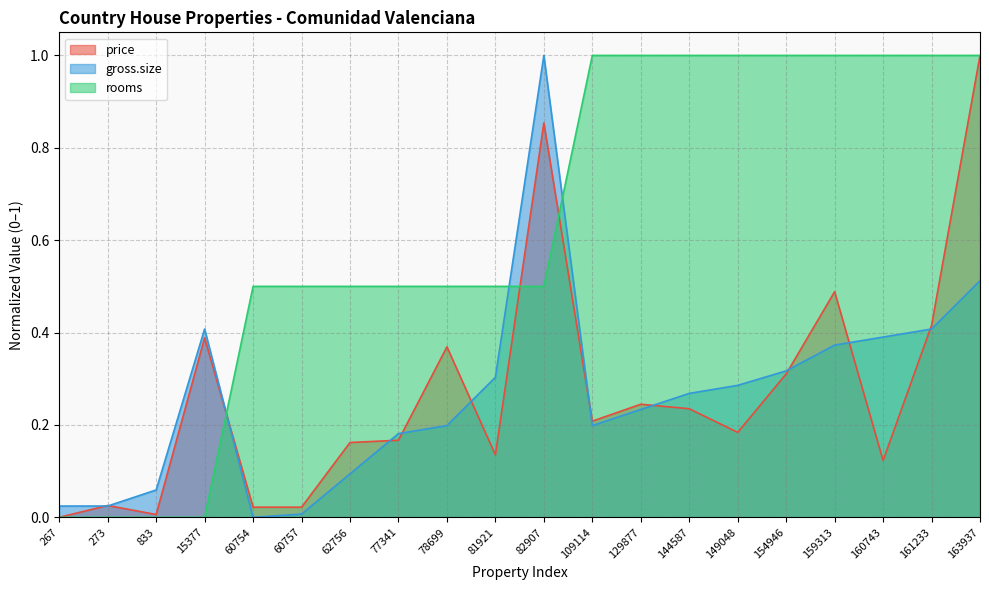

What is the difference between the maximum and minimum values in the rooms series?

1.0